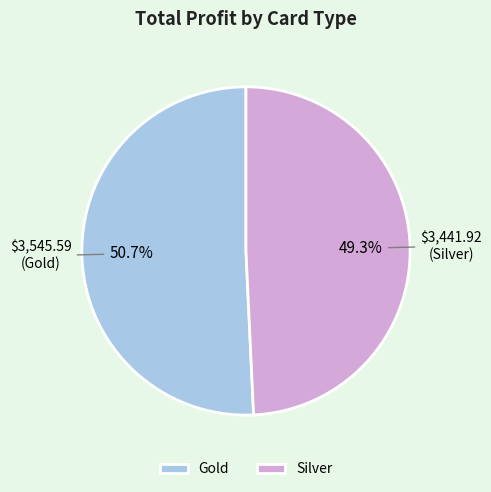

What percentage is the Silver slice, to the nearest percent?

49%